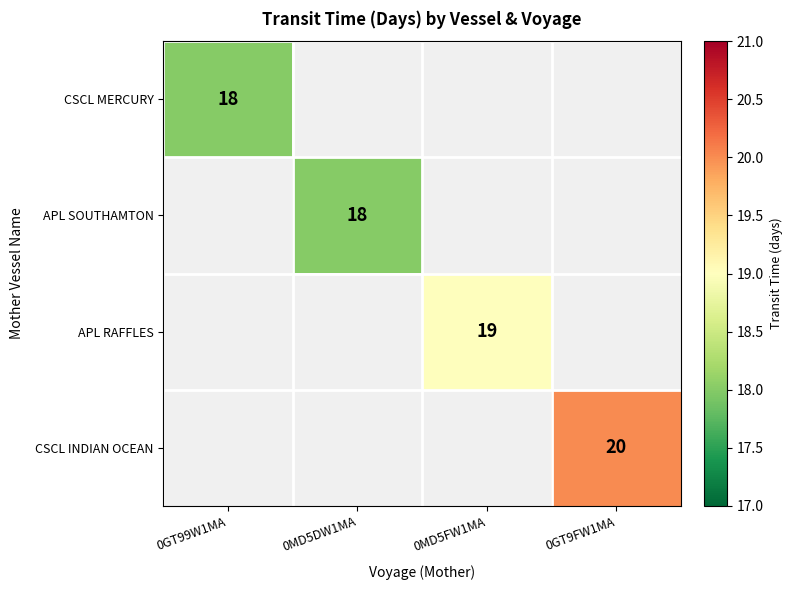

The CSCL INDIAN OCEAN series shows 7 at 0GT9FW1MA. True or false?

False